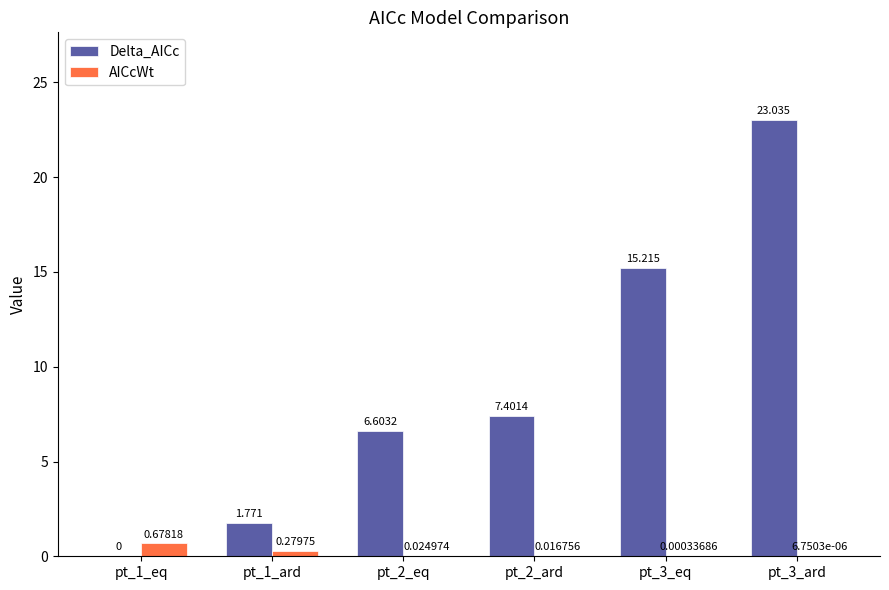

Does the chart contain stacked bars?

No